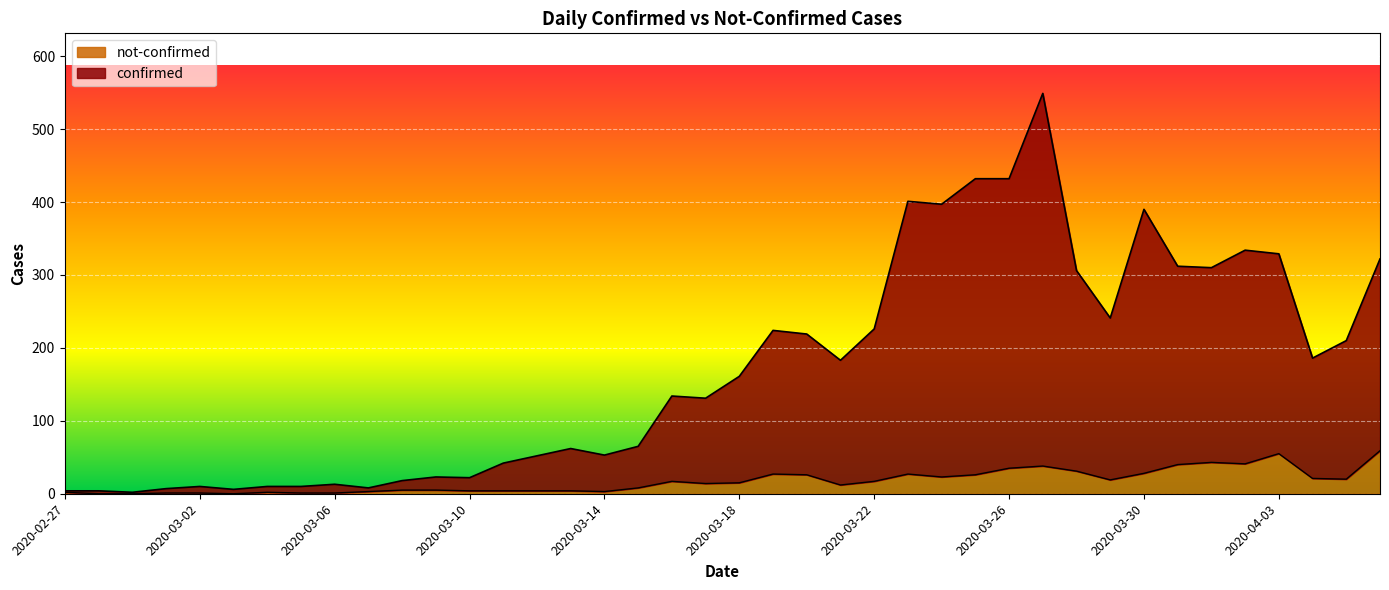

Is it true that confirmed equals 12 at 2020-03-01?

False